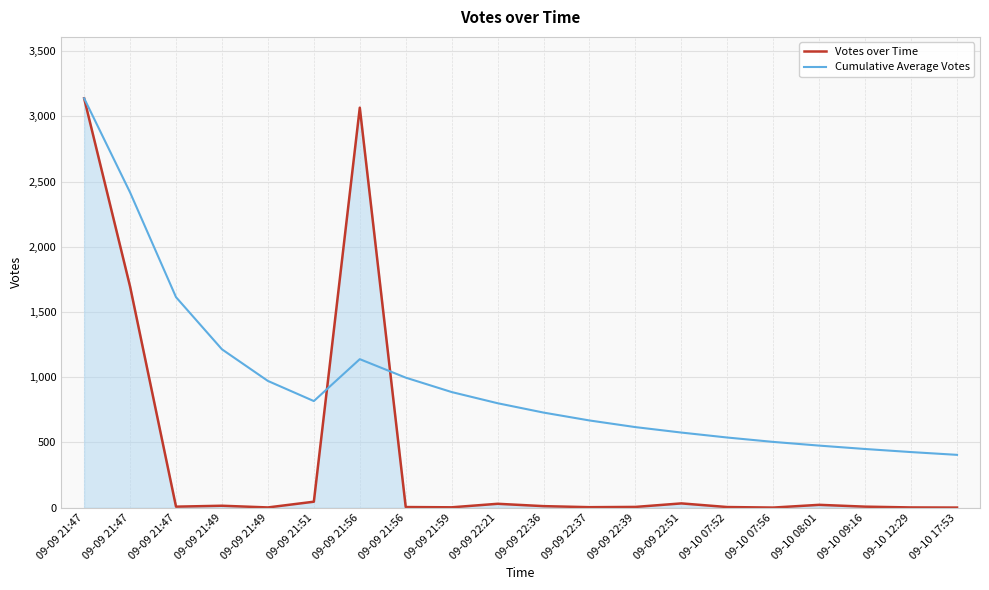

Reading right to left, transcribe all the data shown in this chart.

Votes over Time: 1.0	2.0	8.0	22.0	1.0	5.0	33.0	6.0	4.0	12.0	30.0	3.0	5.0	3066.0	46.0	2.0	15.0	8.0	1695.0	3138.0
Cumulative Average Votes: 405.1	426.4	449.9	475.9	504.3	537.9	575.9	617.7	668.7	729.1	800.8	886.4	996.9	1138.6	817.3	971.6	1214.0	1613.7	2416.5	3138.0